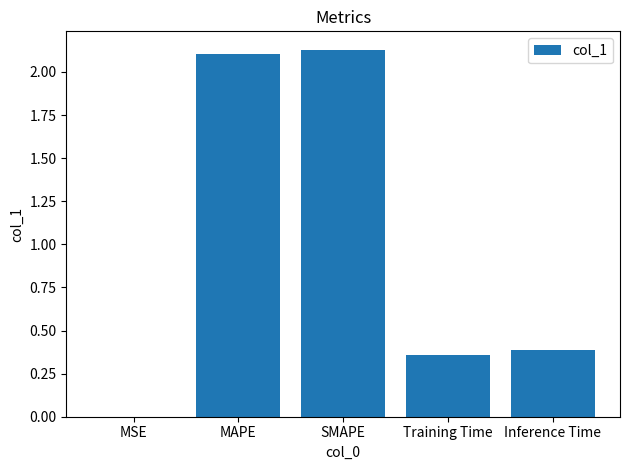

What is the sum of the values at SMAPE and Inference Time?

2.5